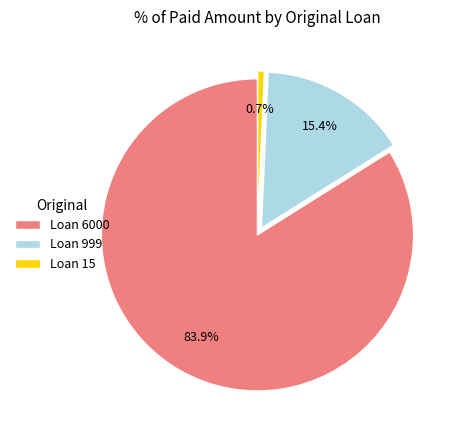

Which slice is the largest?

Loan 6000